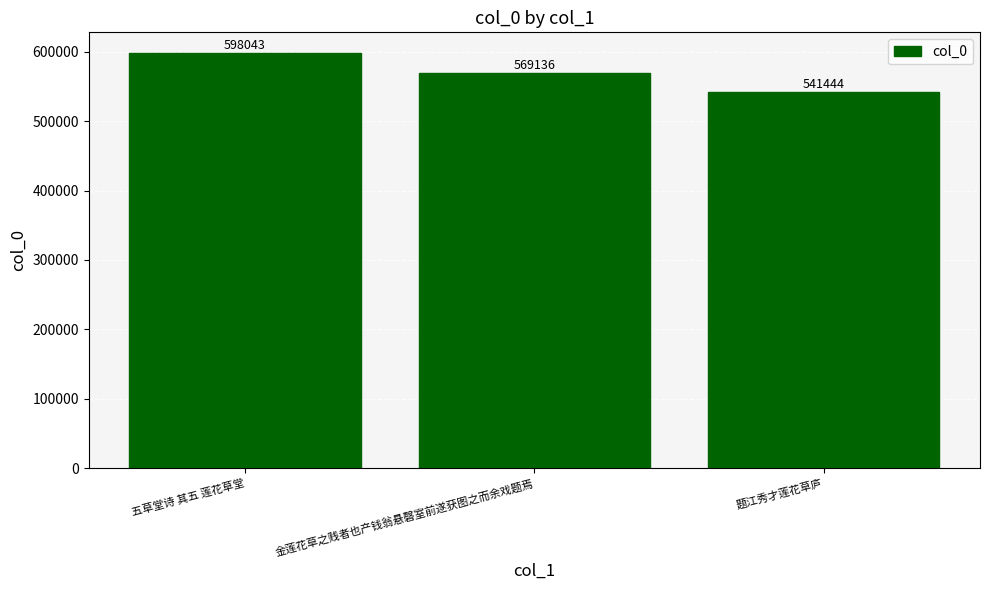

Reading left to right, transcribe all the data shown in this chart.

598043	569136	541444